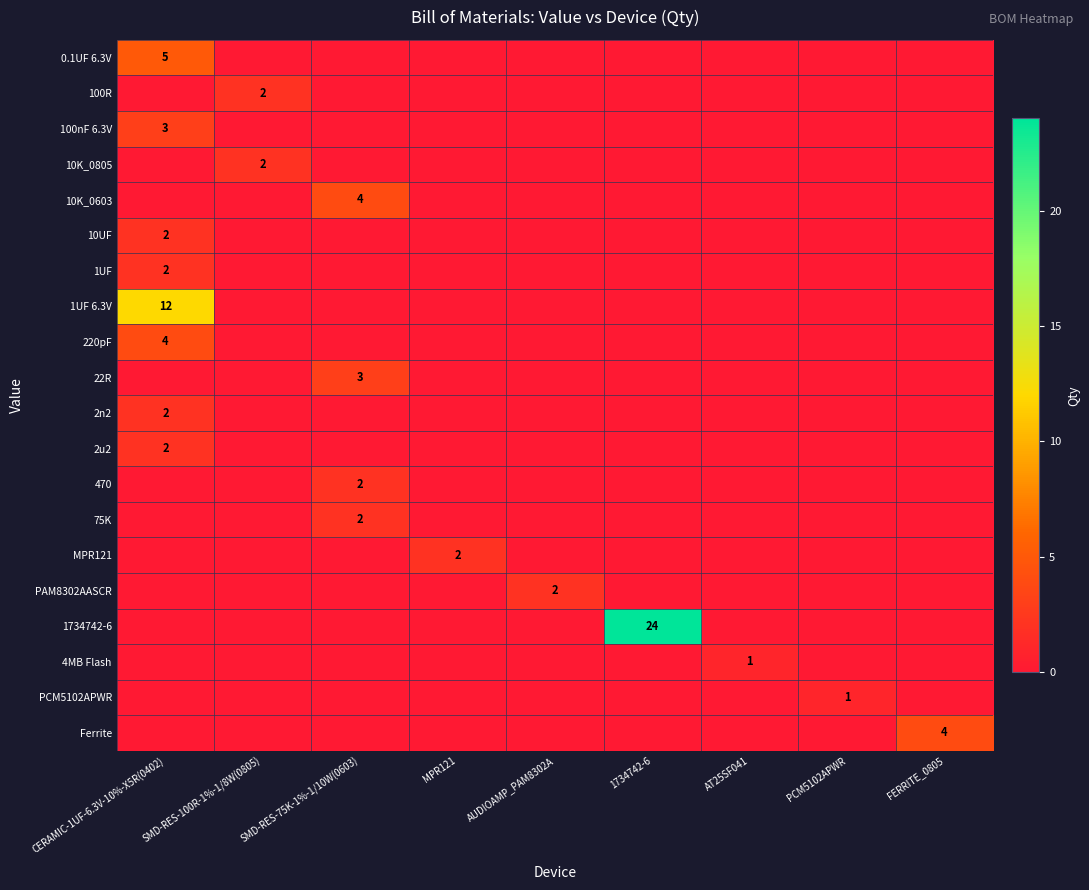

Which label corresponds to the largest value in the chart?

1734742-6